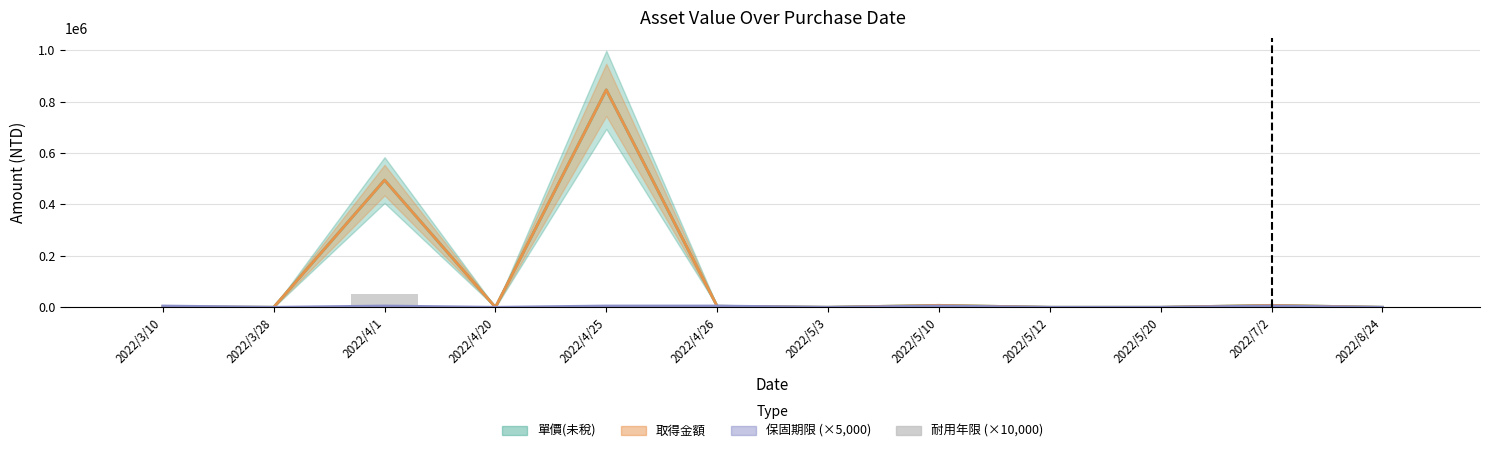

How many bars are there in total?

12